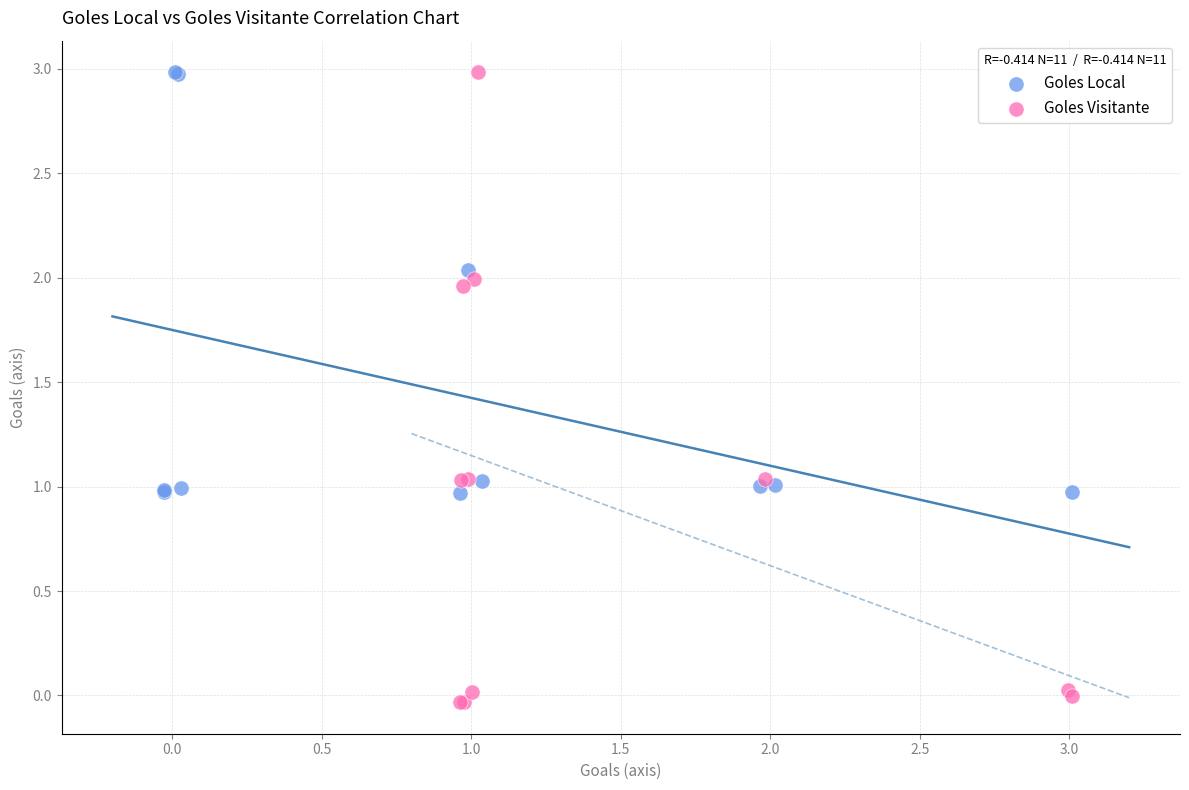

Which series has the widest spread of Y values?

Goles Visitante